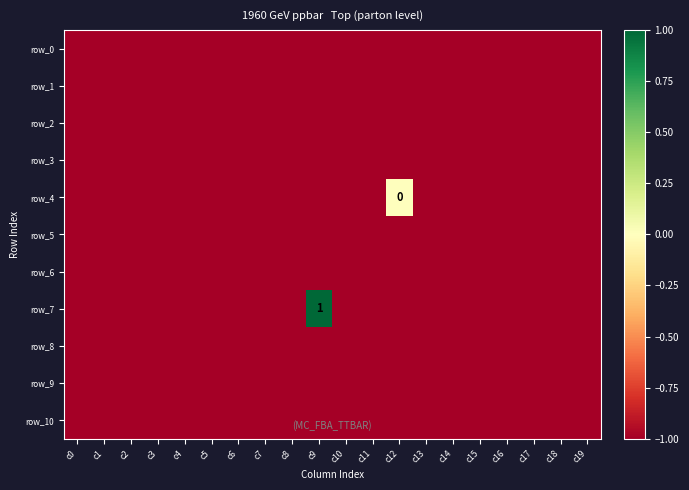

At which category does the chart reach its peak across all series?

c9